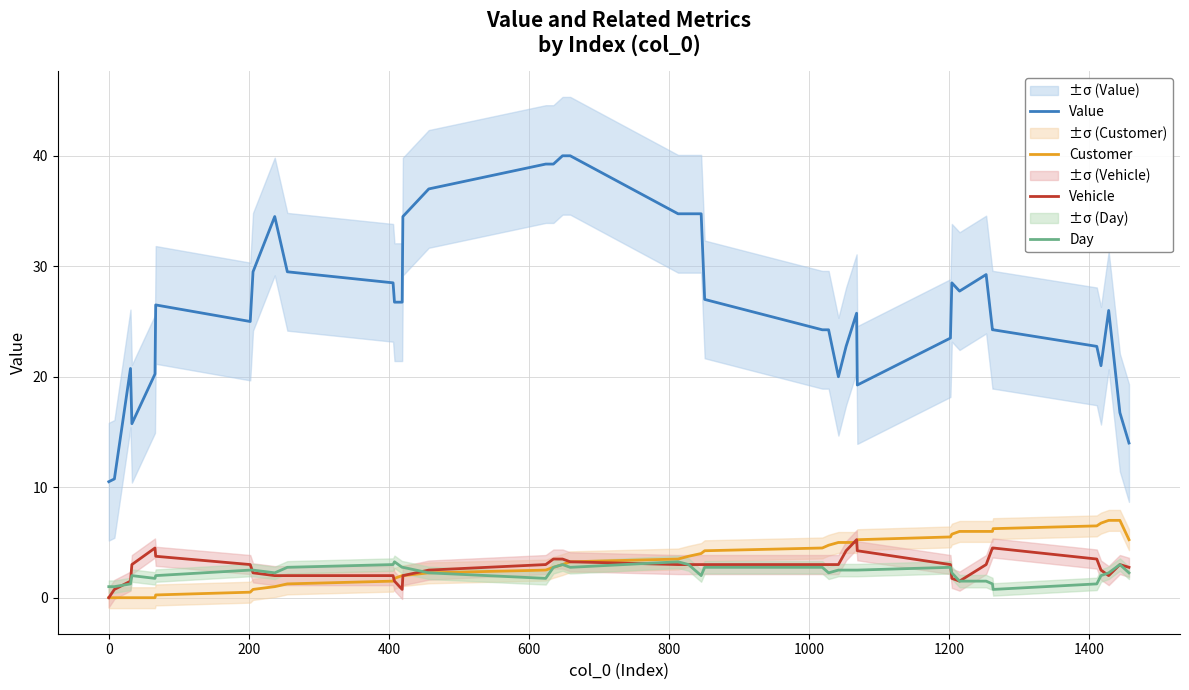

Reading right to left, what are all the values shown in this chart?

Value: 14.0	16.8	26.0	21.0	22.8	24.2	24.2	29.2	27.8	28.5	23.5	19.2	25.8	22.8	20.0	24.2	24.2	27.0	34.8	34.8	34.8	40.0	40.0	39.2	39.2	37.0	34.5	26.8	26.8	28.5	29.5	34.5	29.5	25.0	26.5	20.2	15.8	20.8	10.8	10.5
Customer: 5.2	7.0	7.0	6.8	6.5	6.2	6.0	6.0	6.0	5.8	5.5	5.2	5.0	5.0	5.0	4.8	4.5	4.2	4.0	3.8	3.5	3.2	3.0	2.8	2.5	2.2	2.0	2.0	1.8	1.5	1.2	1.0	0.8	0.5	0.2	0.0	0.0	0.0	0.0	0.0
Vehicle: 2.8	3.0	2.0	2.5	3.5	4.5	4.5	3.0	1.5	1.8	3.0	4.2	5.2	4.2	3.0	3.0	3.0	3.0	3.0	3.0	3.0	3.2	3.5	3.5	3.0	2.5	2.0	0.8	1.5	2.0	2.0	2.0	2.2	3.0	3.8	4.5	3.0	1.5	0.8	0.0
Day: 2.2	3.0	2.2	2.0	1.2	0.8	1.2	1.5	1.5	2.2	2.8	2.5	2.5	2.5	2.5	2.2	2.8	2.8	2.0	3.0	3.2	2.8	3.0	2.8	1.8	2.2	2.8	2.8	3.2	3.0	2.8	2.2	2.5	2.5	2.0	1.8	2.0	1.2	1.0	1.0